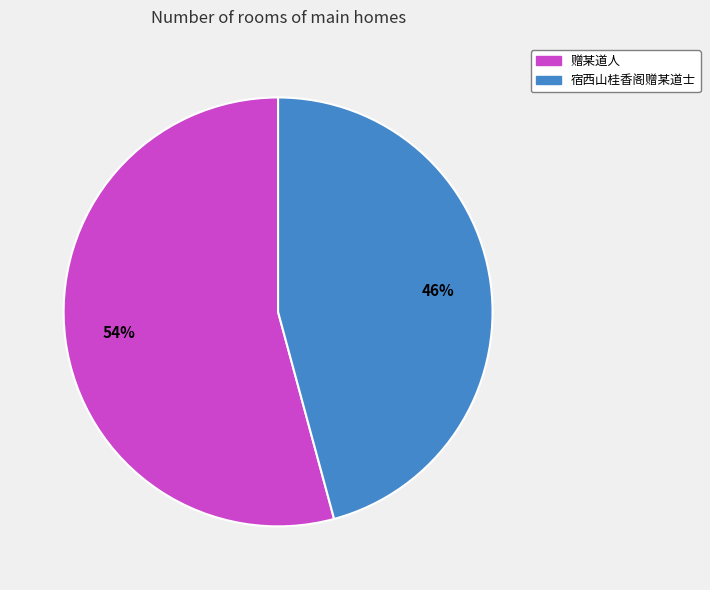

What percentage is the 宿西山桂香阁赠某道士 slice, to the nearest percent?

46%